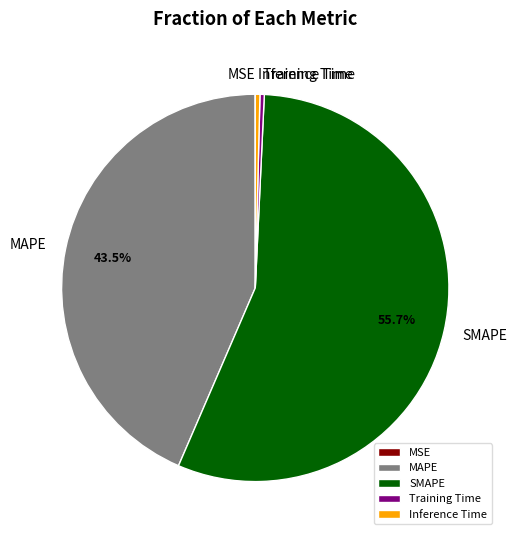

Is there any slice that represents more than half of the pie?

Yes